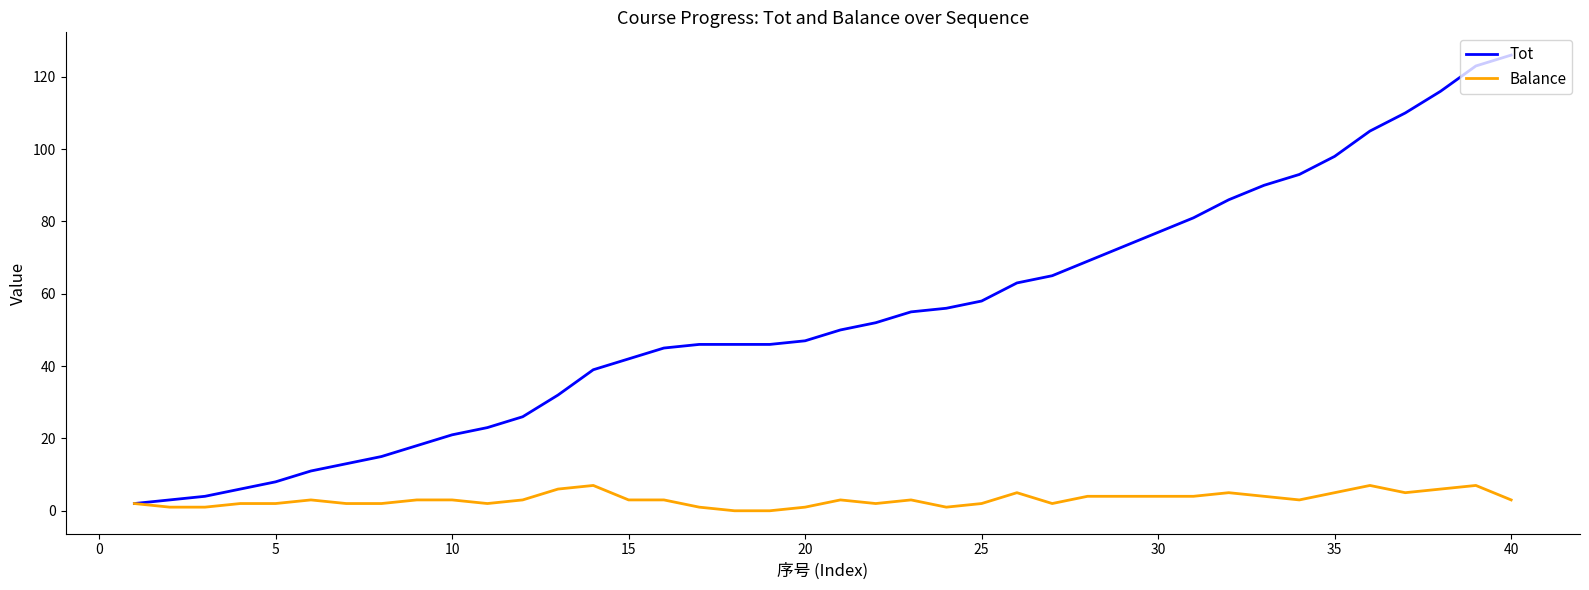

Rank the series by their average value, from highest to lowest.

Tot, Balance